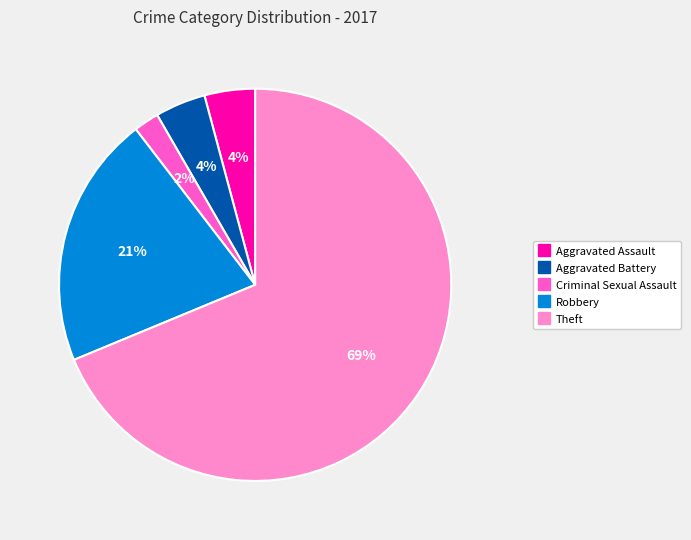

Which has a higher value, Criminal Sexual Assault or Robbery?

Robbery